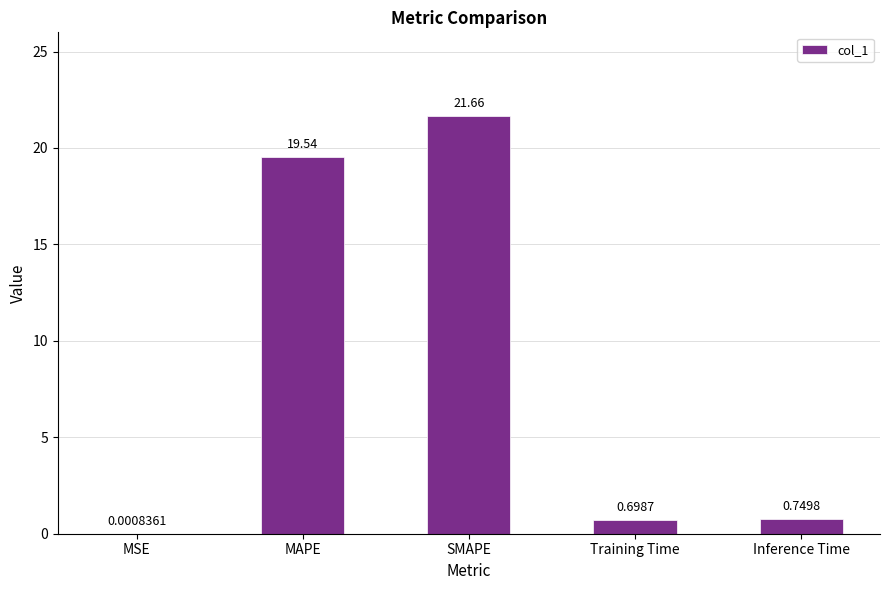

Where is the data nearest to the value 10?

Inference Time